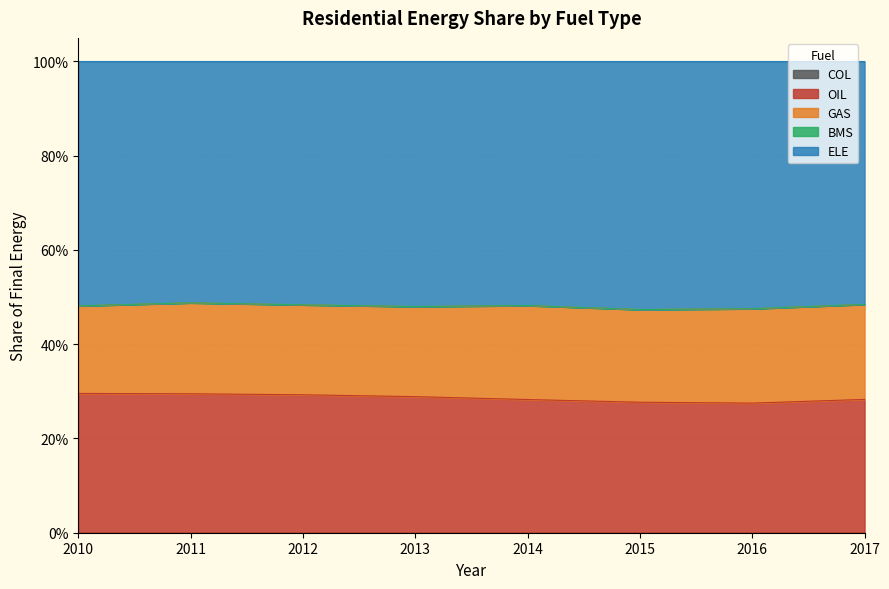

At which label is ELE closest to 0?

2011